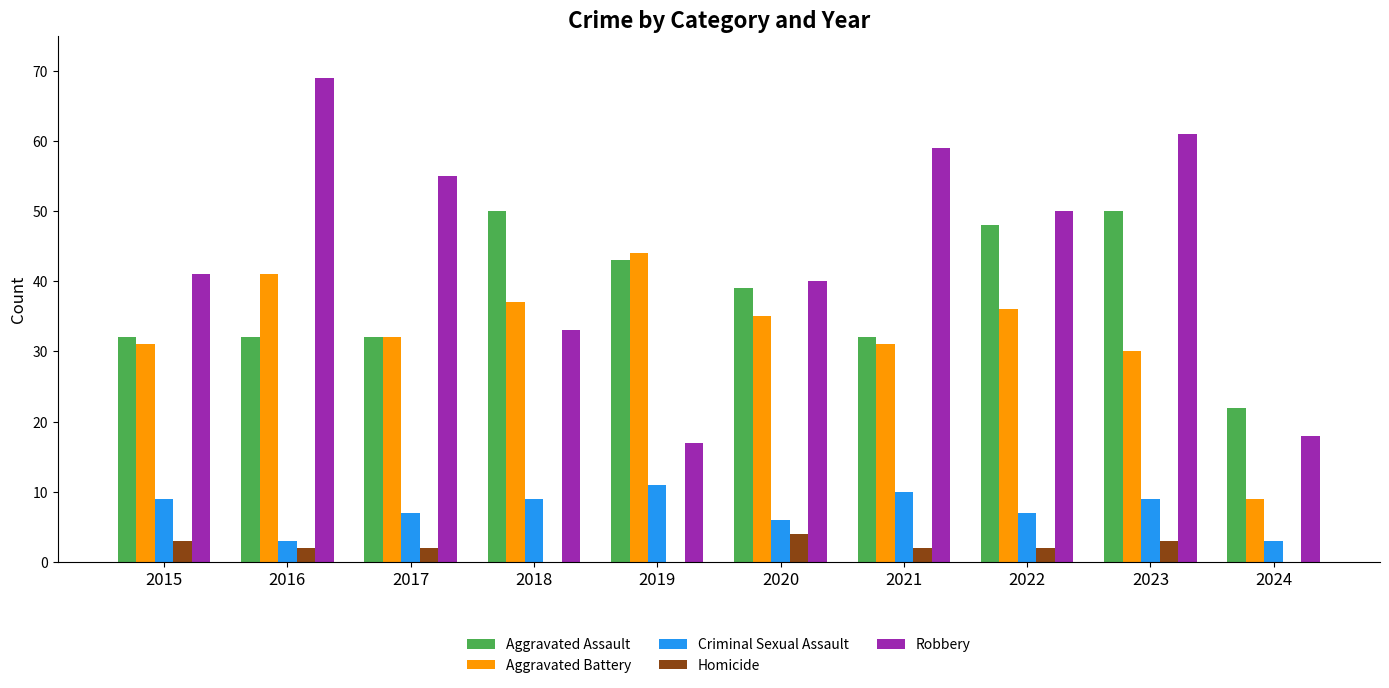

The value of Criminal Sexual Assault at 2018 is 12. True or false?

False